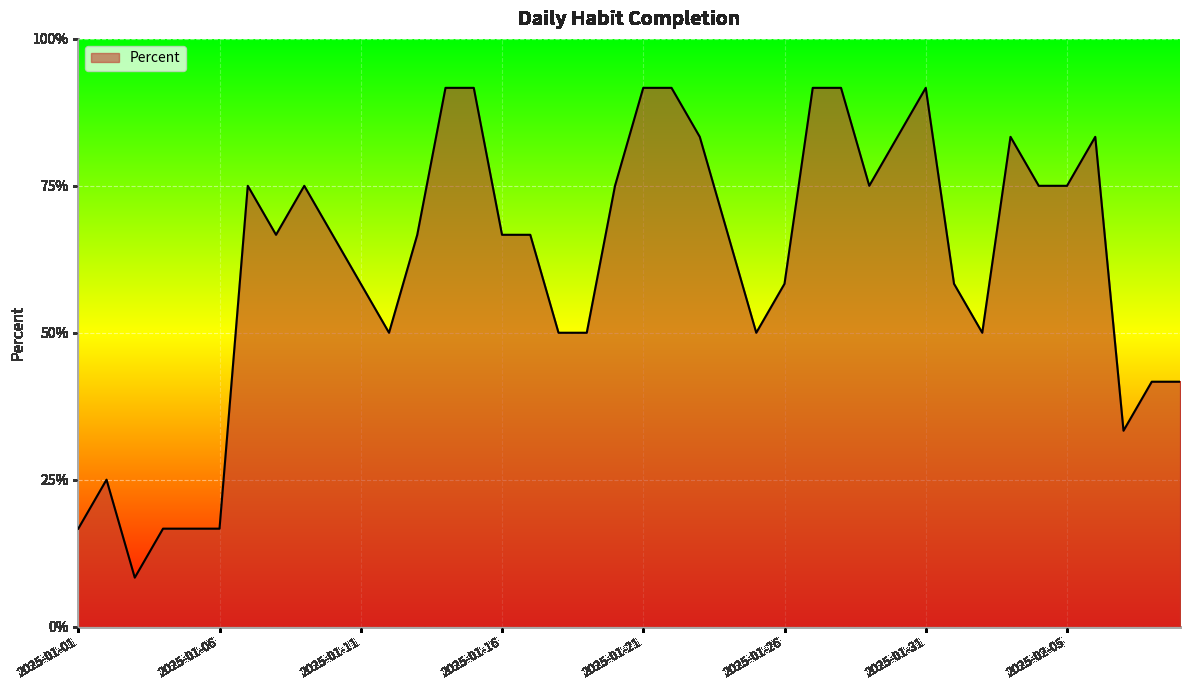

Reading left to right, what are all the values shown in this chart?

0.2	0.2	0.1	0.2	0.2	0.2	0.8	0.7	0.8	0.7	0.6	0.5	0.7	0.9	0.9	0.7	0.7	0.5	0.5	0.8	0.9	0.9	0.8	0.7	0.5	0.6	0.9	0.9	0.8	0.8	0.9	0.6	0.5	0.8	0.8	0.8	0.8	0.3	0.4	0.4